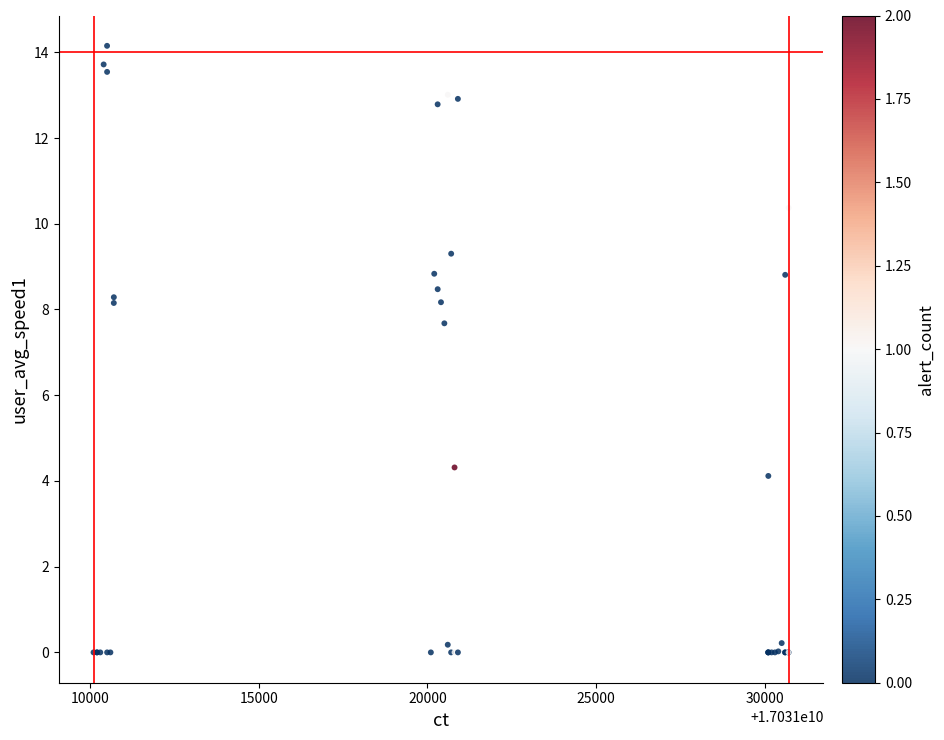

What Y value in the scatter plot is closest to 7?

7.7